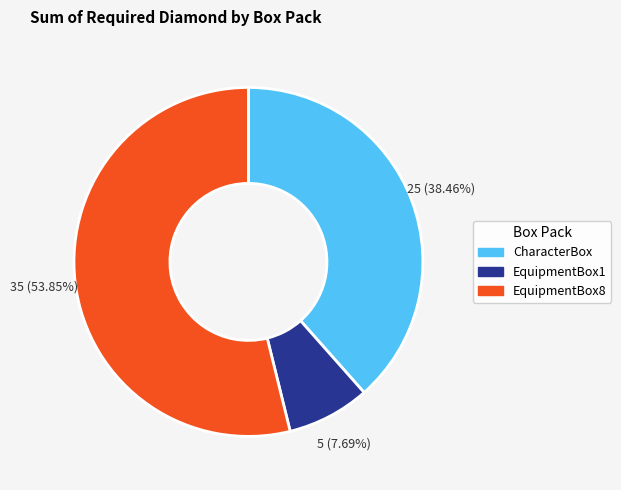

Which has a higher value, EquipmentBox1 or CharacterBox?

CharacterBox